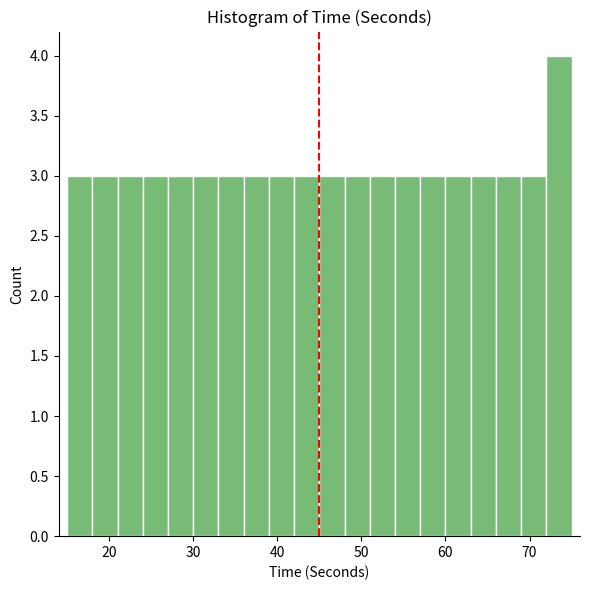

Read against the x-axis, roughly where is the centre of the tallest bar?

74